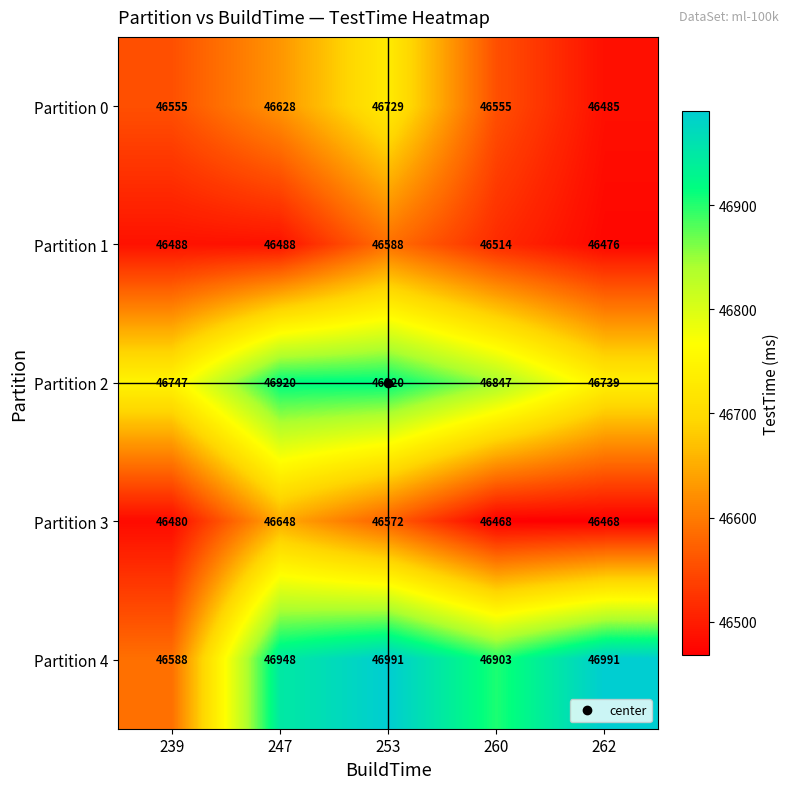

At which label is Partition 1 closest to 46532?

260